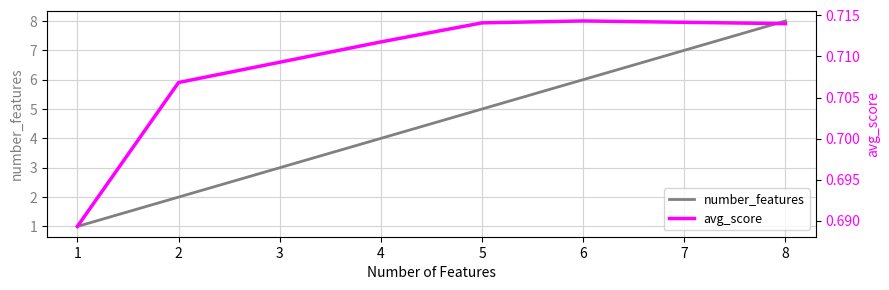

Reading left to right, extract all data points from this chart.

number_features: 1=1.0	2=2.0	3=3.0	4=4.0	5=5.0	6=6.0	7=7.0	8=8.0
avg_score: 1=0.7	2=0.7	3=0.7	4=0.7	5=0.7	6=0.7	7=0.7	8=0.7